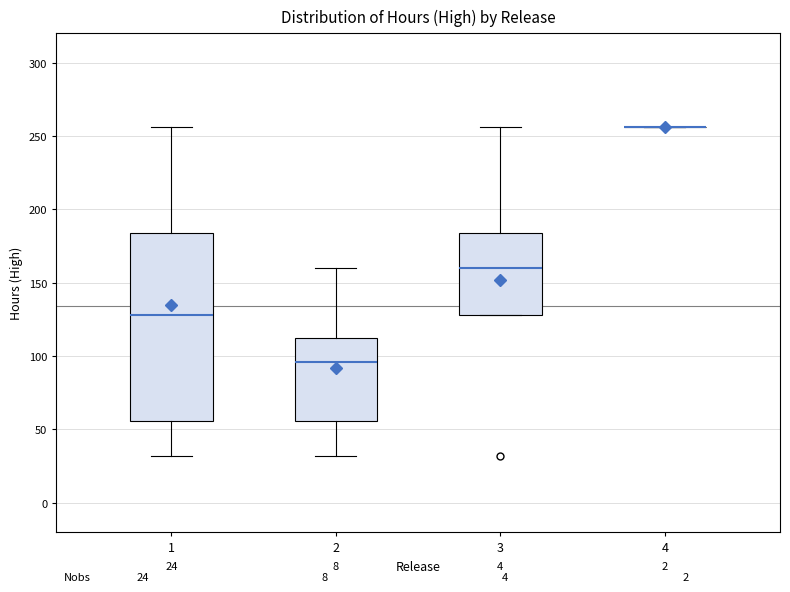

Which box is the tallest, from its lower edge to its upper edge?

1